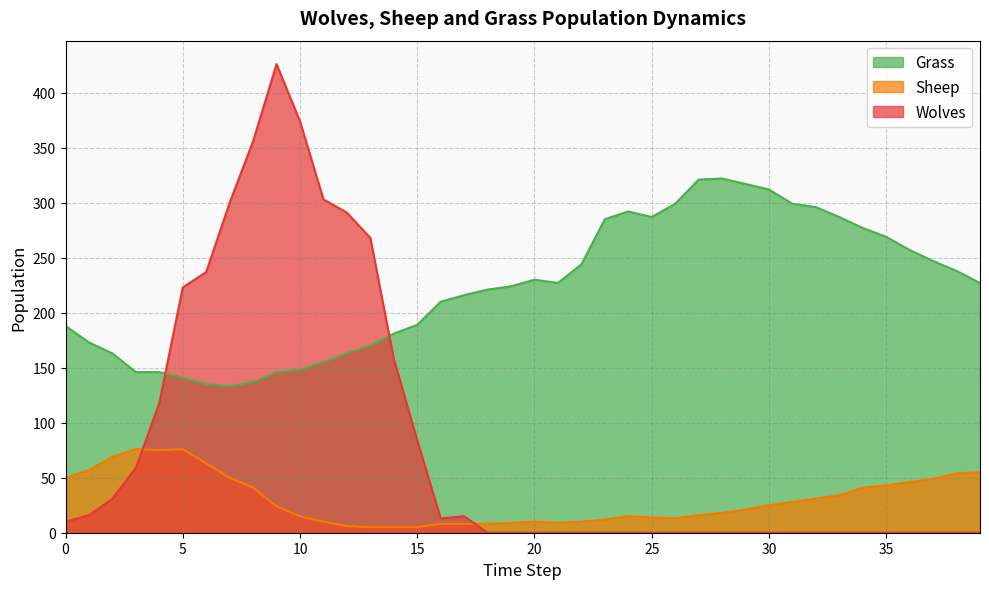

Reading left to right, transcribe all the data shown in this chart.

Grass: 188	173	163	146	146	141	135	133	137	146	148	155	163	170	181	189	210	216	221	224	230	227	244	285	292	287	299	321	322	317	312	299	296	287	277	269	257	247	238	227
Sheep: 50	57	69	76	75	76	63	50	41	24	15	10	6	5	5	5	8	8	8	9	10	9	10	12	15	14	13	16	18	21	25	28	31	34	41	43	46	49	54	55
Wolves: 10	16	31	59	118	223	237	300	356	426	374	303	291	268	158	84	13	15	0	0	0	0	0	0	0	0	0	0	0	0	0	0	0	0	0	0	0	0	0	0